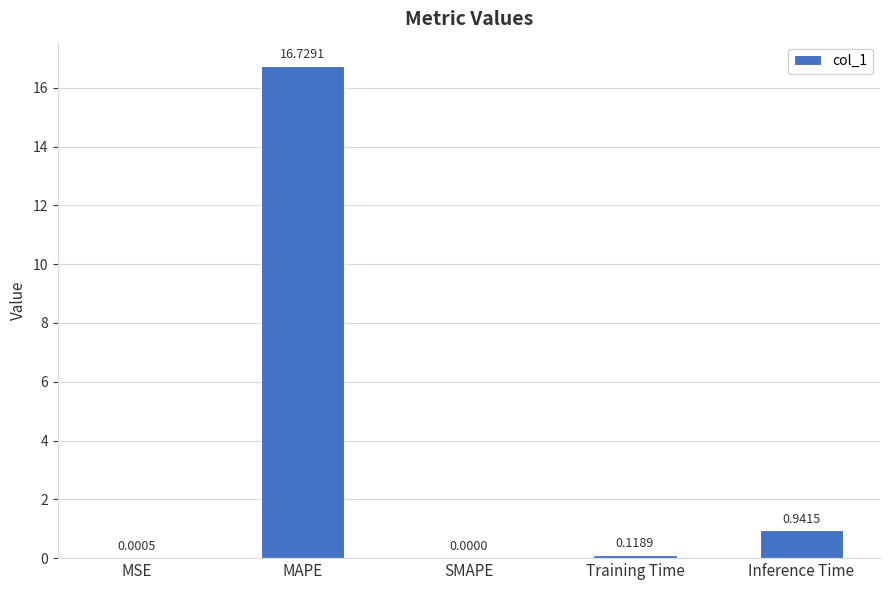

What is the sum of all values?

17.8